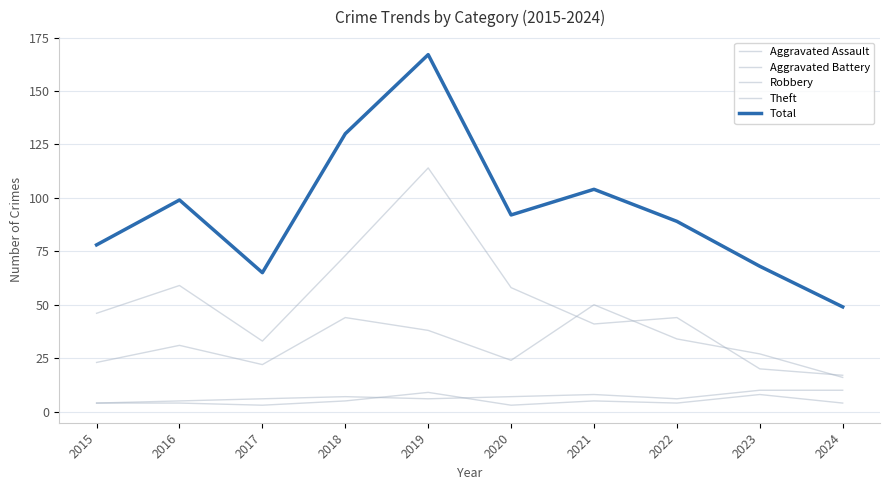

Does the chart display data point markers on the line(s)?

No